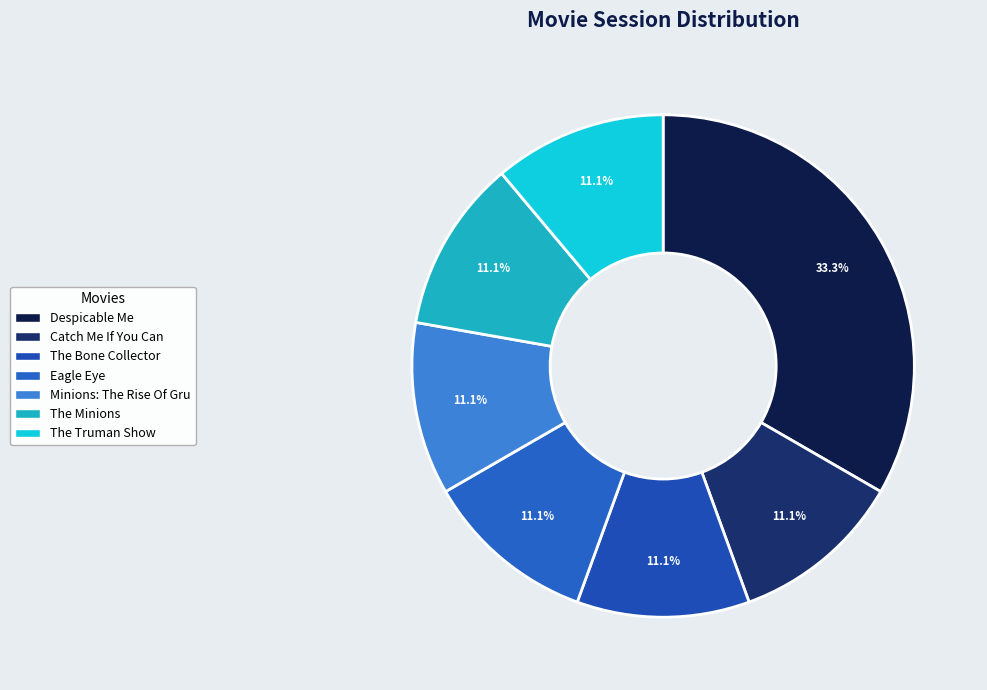

The Despicable Me slice represents 25% of the pie. True or false?

False